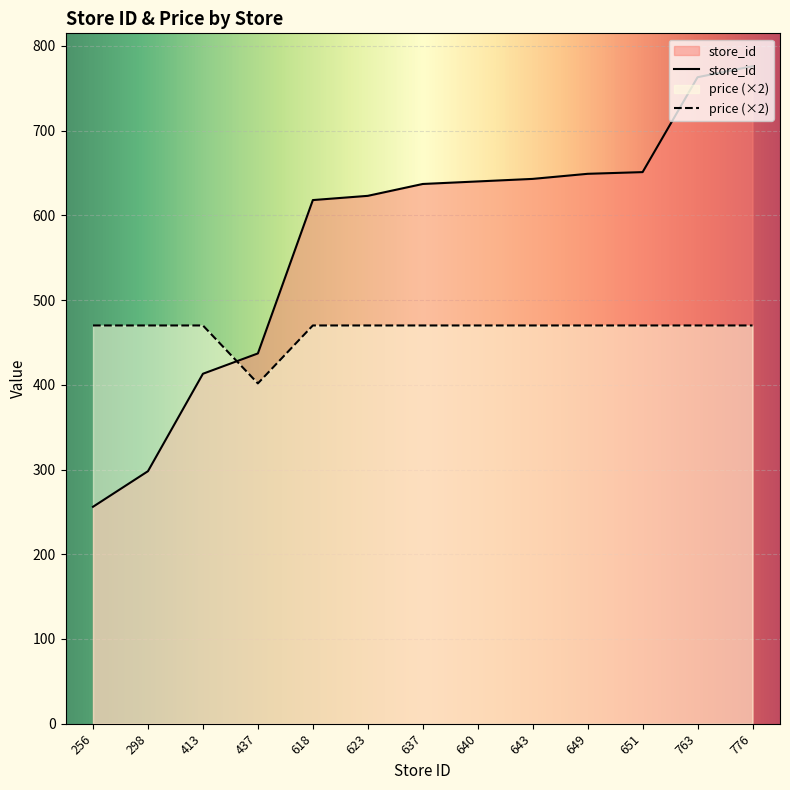

What is the maximum value shown in the chart?

776.0